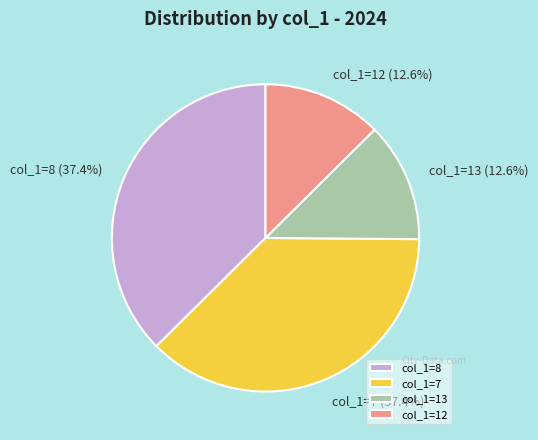

Is there any slice that represents more than half of the pie?

No